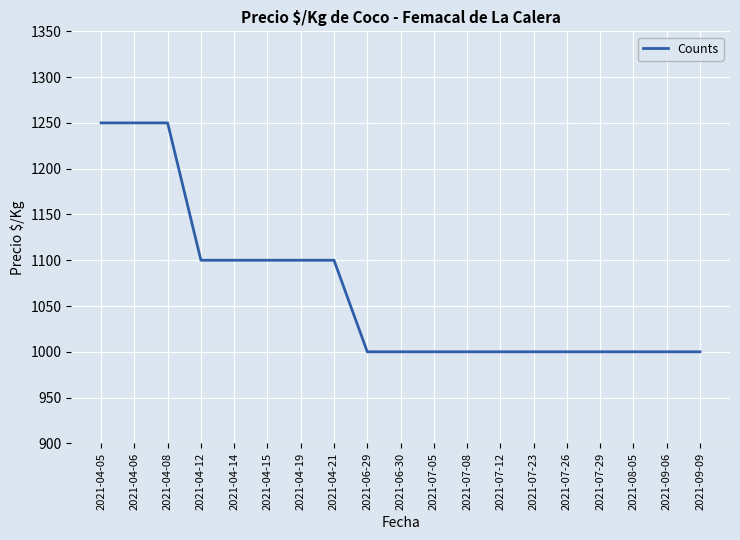

How many lines are shown in the chart?

1